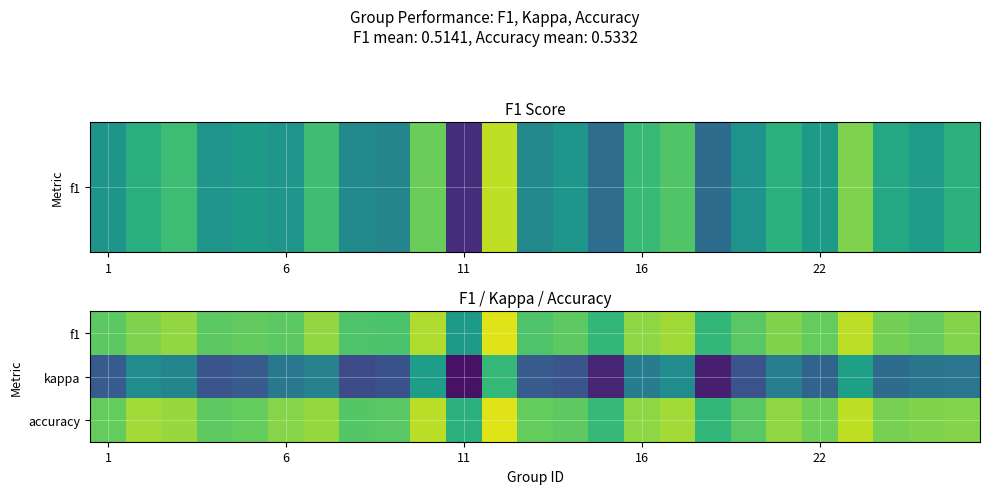

Which series has the largest range (max minus min)?

kappa